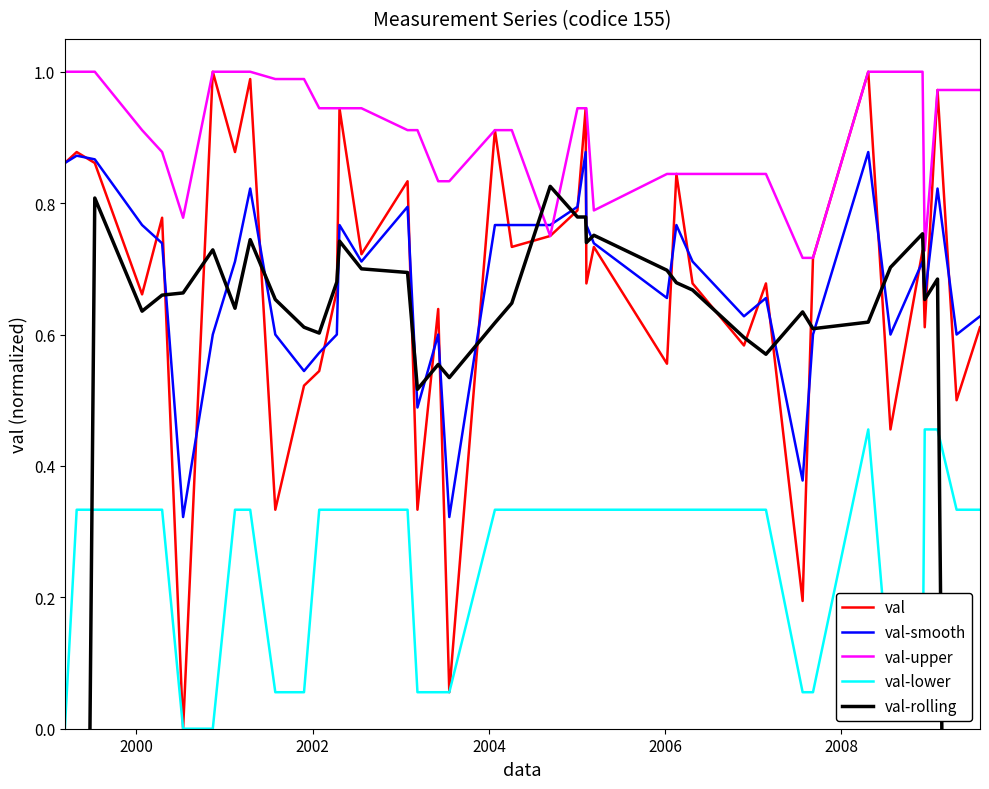

In val-rolling, how many points are higher than both neighbors (excluding endpoints)?

10